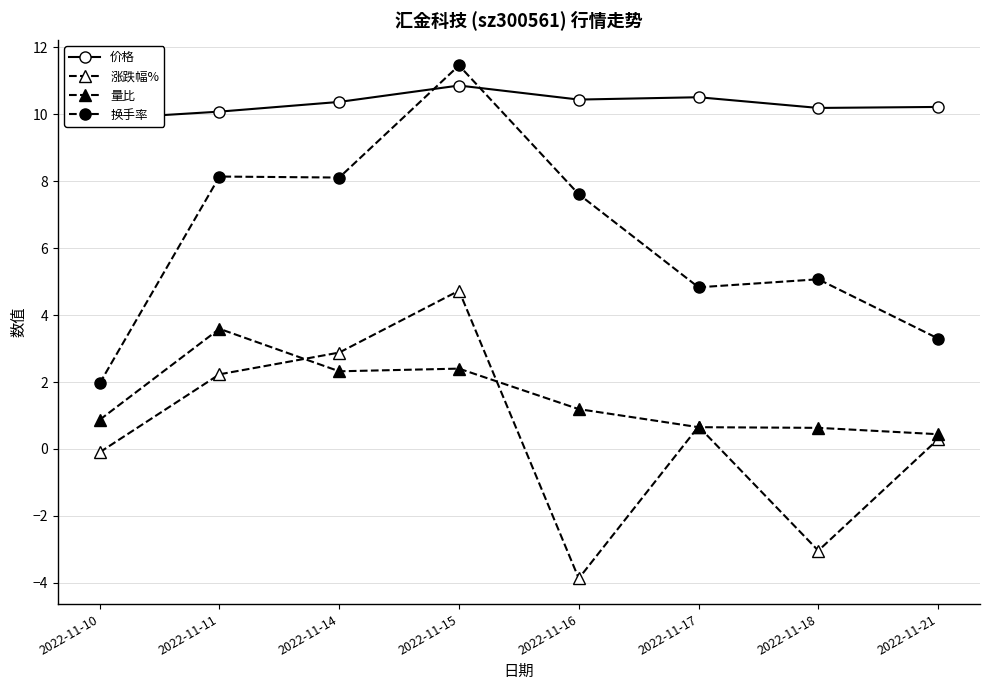

At which label does 量比 reach its peak?

2022-11-11